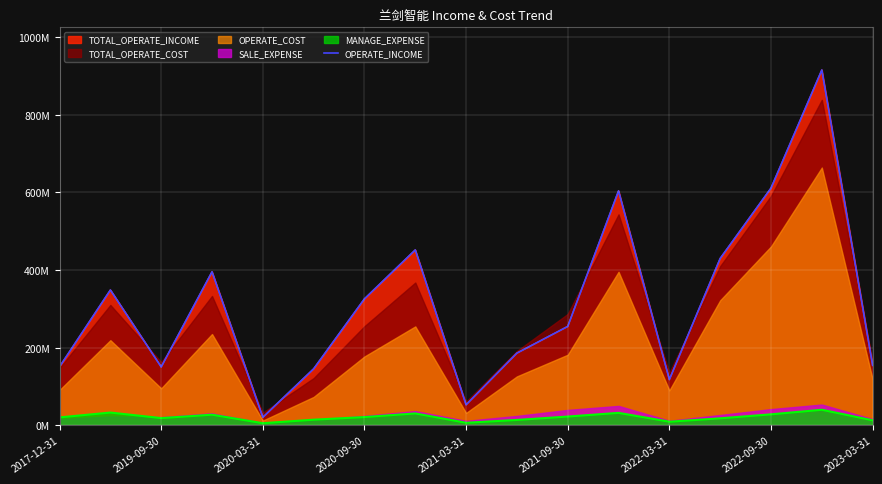

The chart shows a value of 254657253.8 at 2021-09-30. True or false?

True